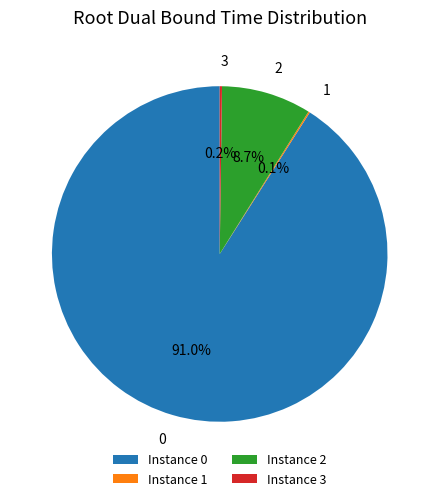

Combined, do Instance 2 and Instance 0 account for over 50%?

Yes